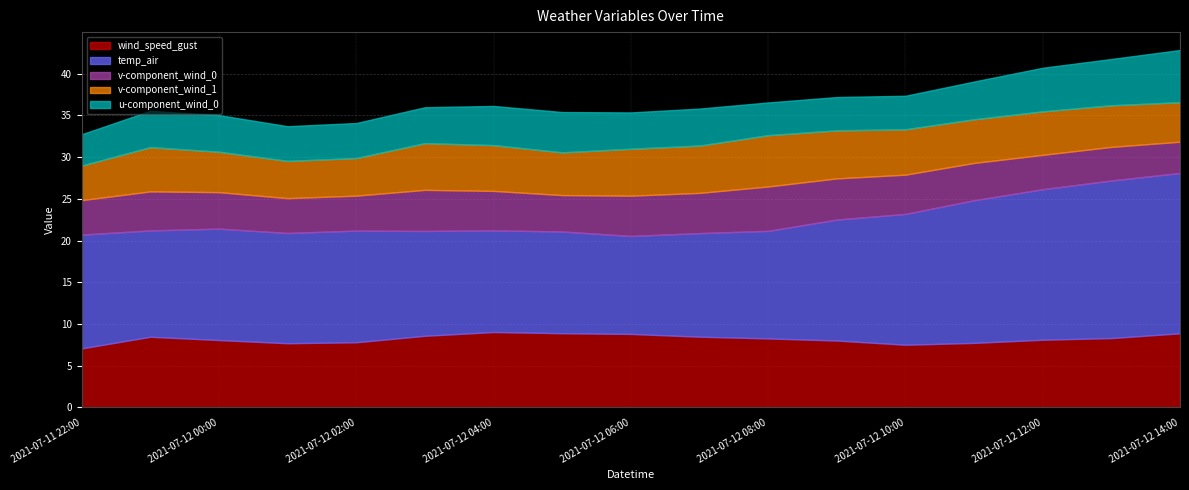

At which category does the chart reach its peak across all series?

2021-07-12 14:00